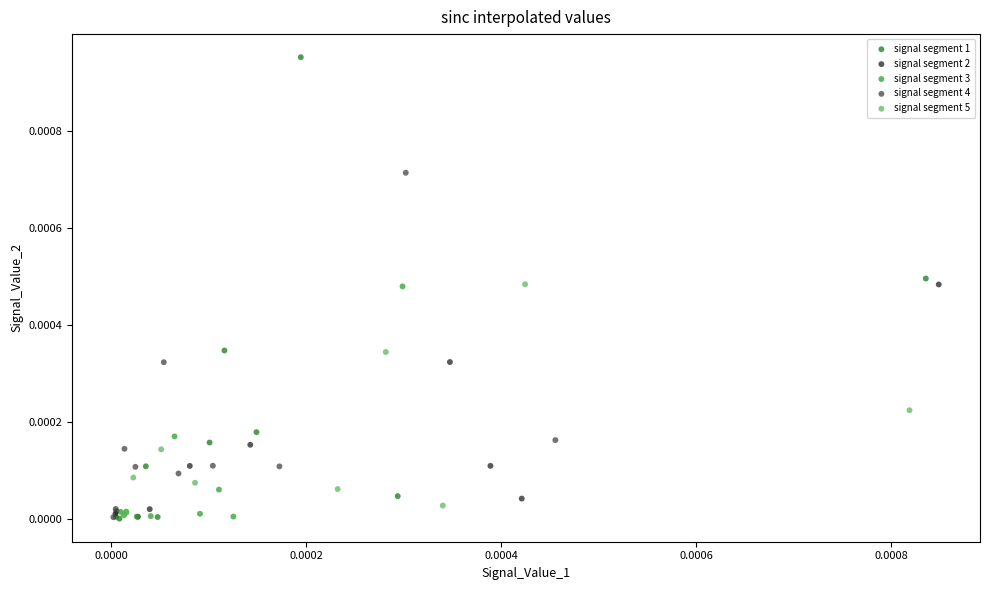

Which series has the widest spread of Y values?

signal segment 1